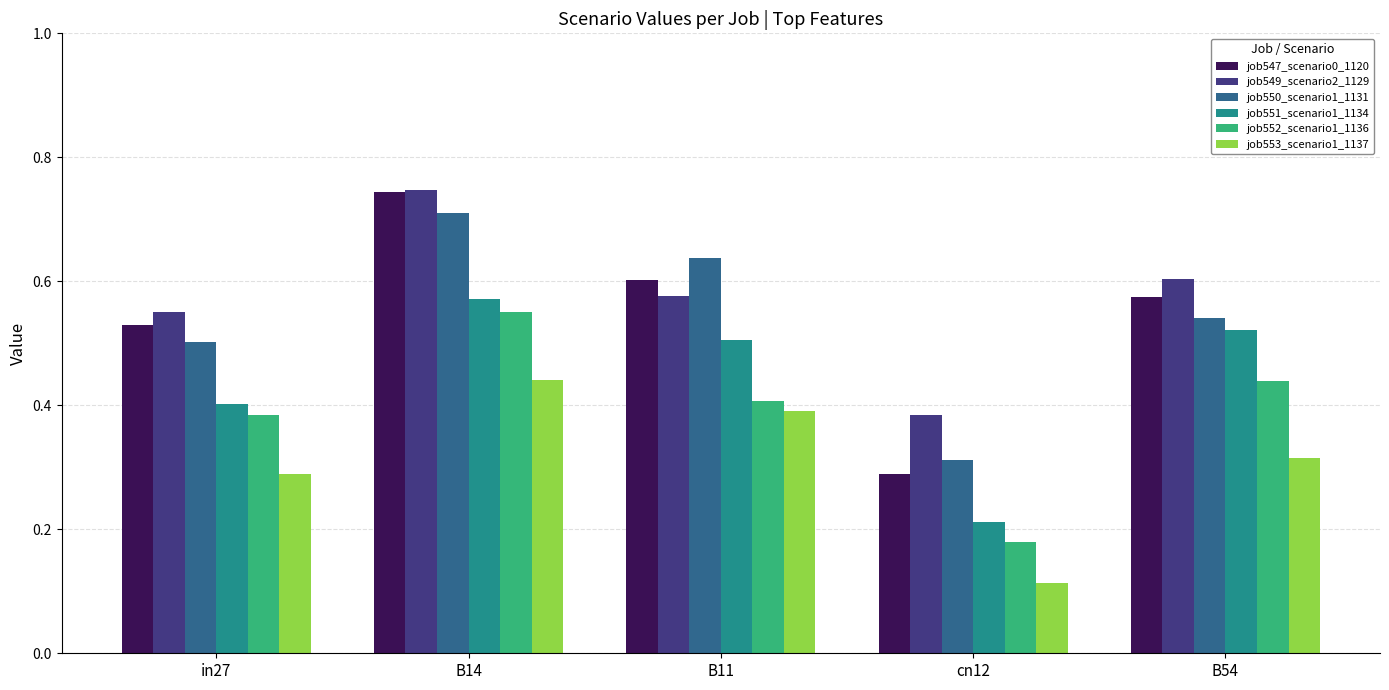

Rank the series at B11 from highest to lowest value.

job550_scenario1_1131, job547_scenario0_1120, job549_scenario2_1129, job551_scenario1_1134, job552_scenario1_1136, job553_scenario1_1137